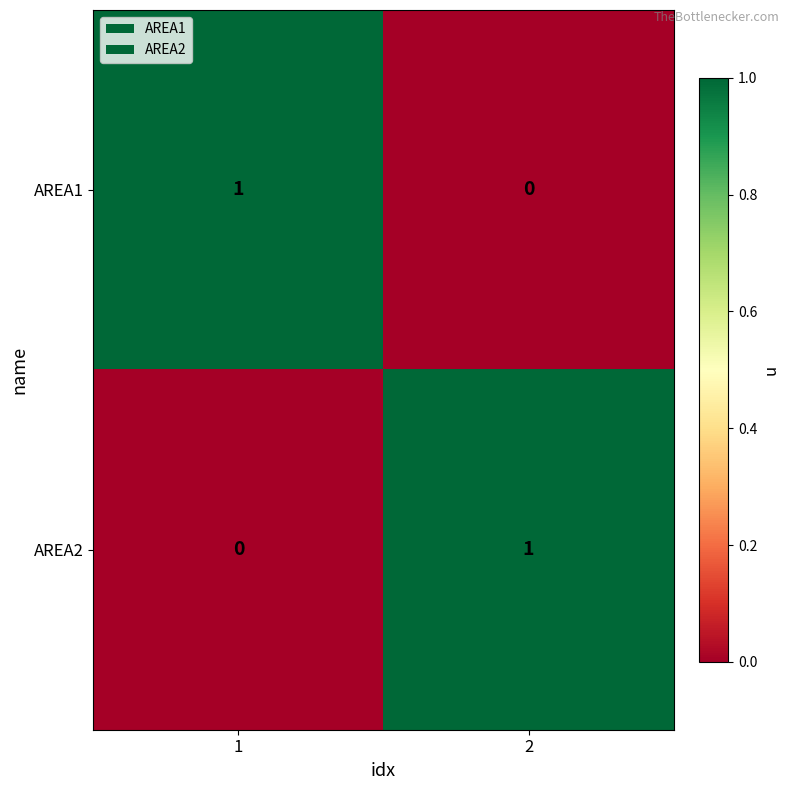

Rank the series at 1 from highest to lowest value.

AREA1, AREA2